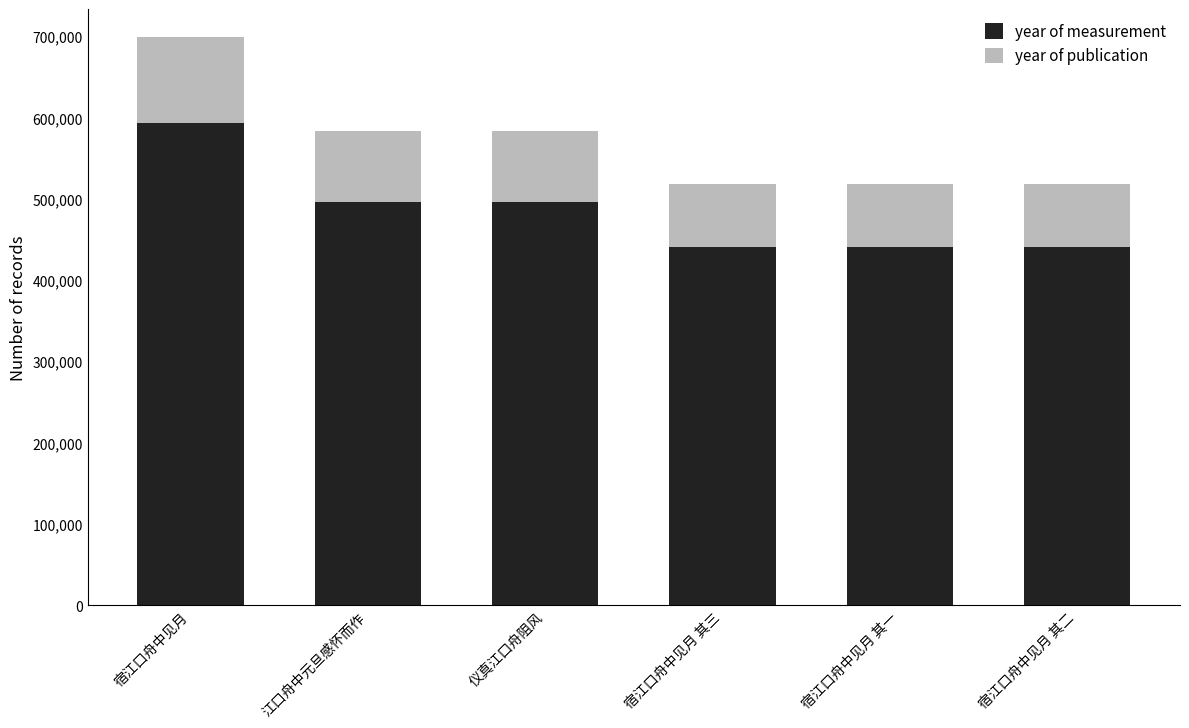

The value of year of measurement at 宿江口舟中见月 其三 is 708408. True or false?

False